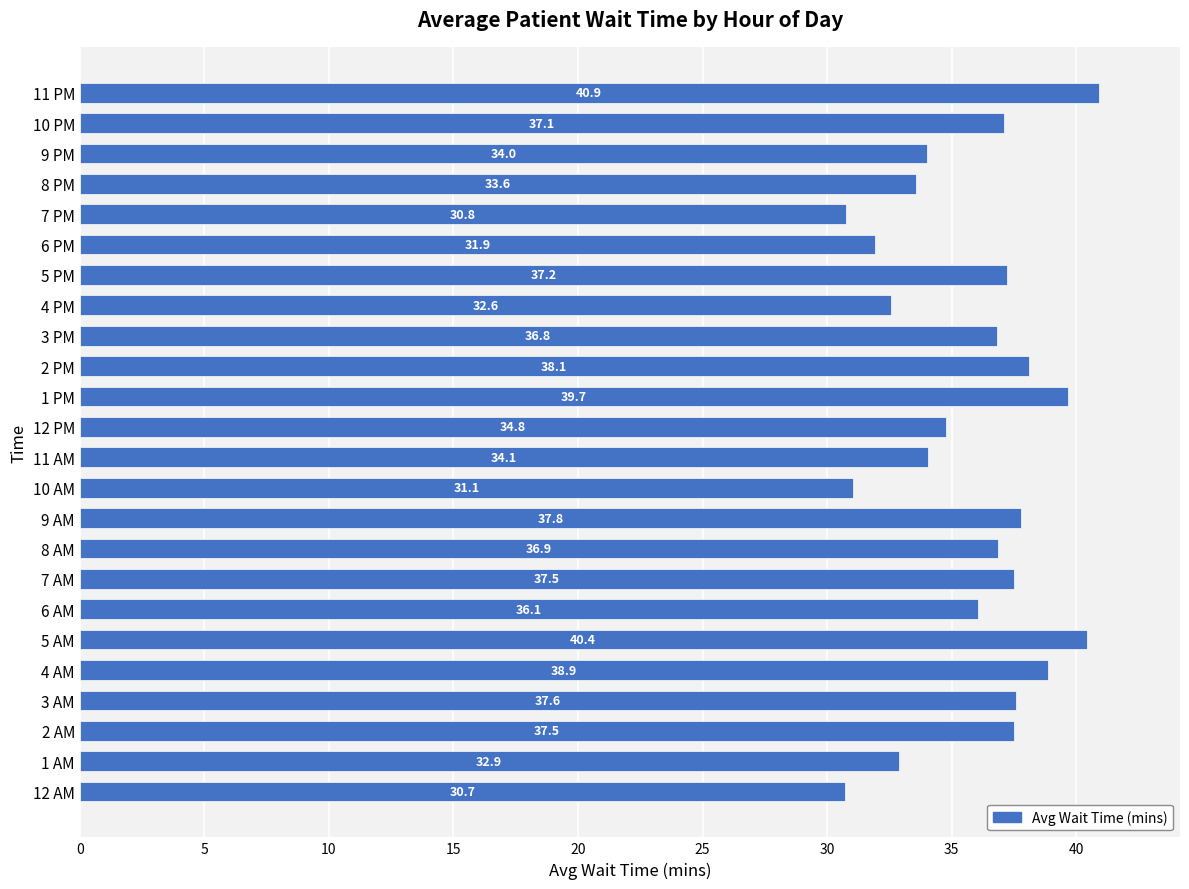

How many bars are there in total?

24